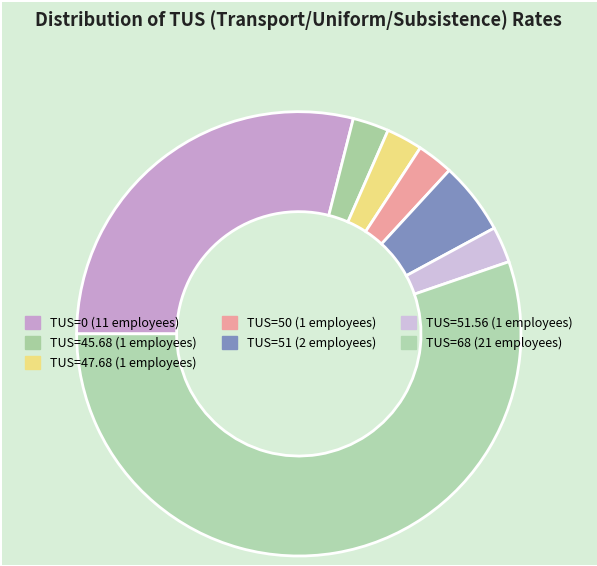

Which slice is the smallest?

45.68